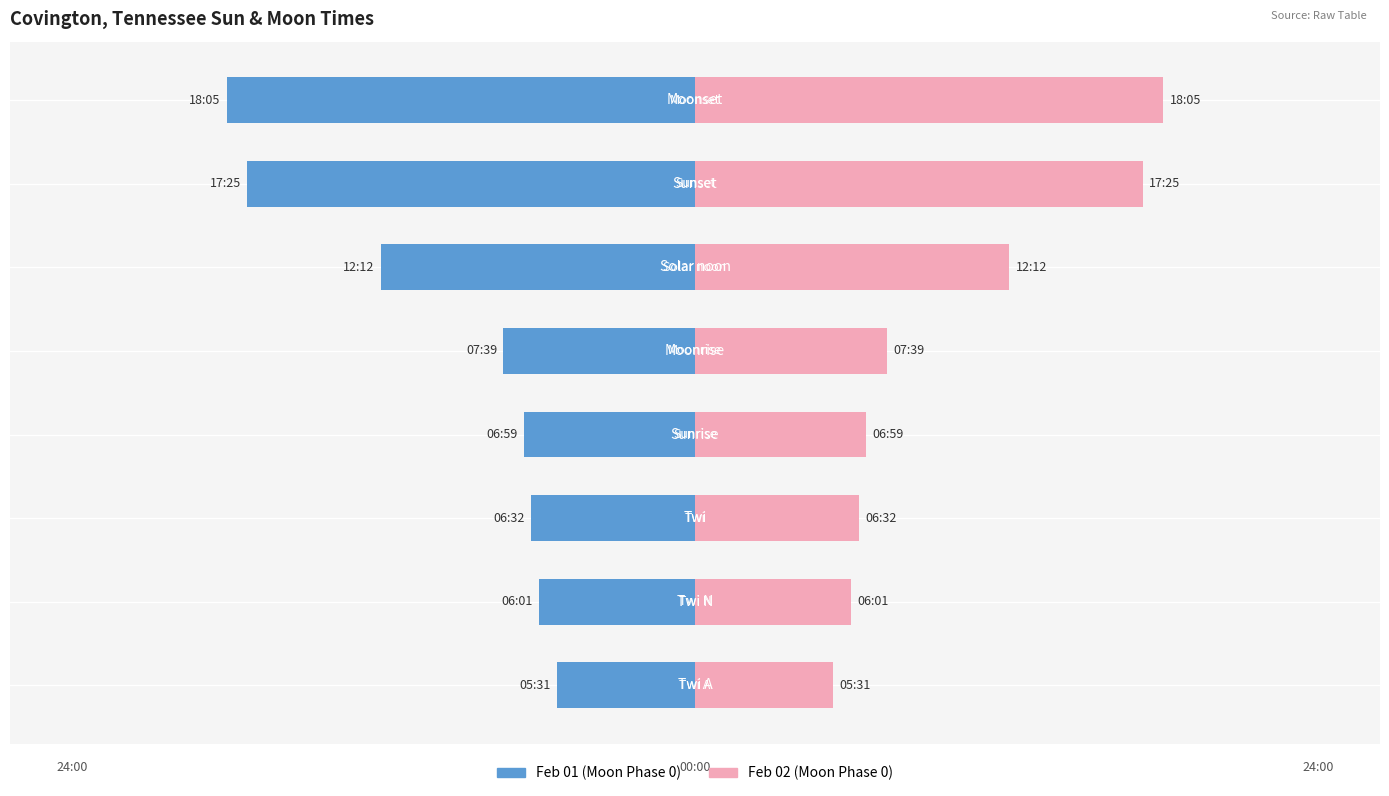

List the series in order of their peak value, lowest first.

Feb 01, Feb 02